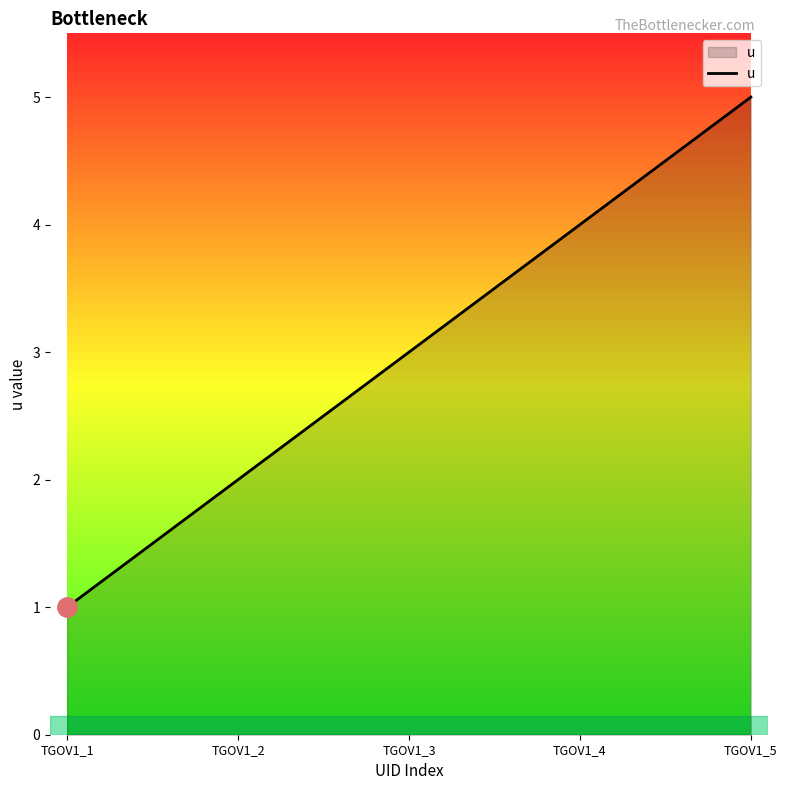

True or false: there are more than 1 points higher than both neighbors.

False